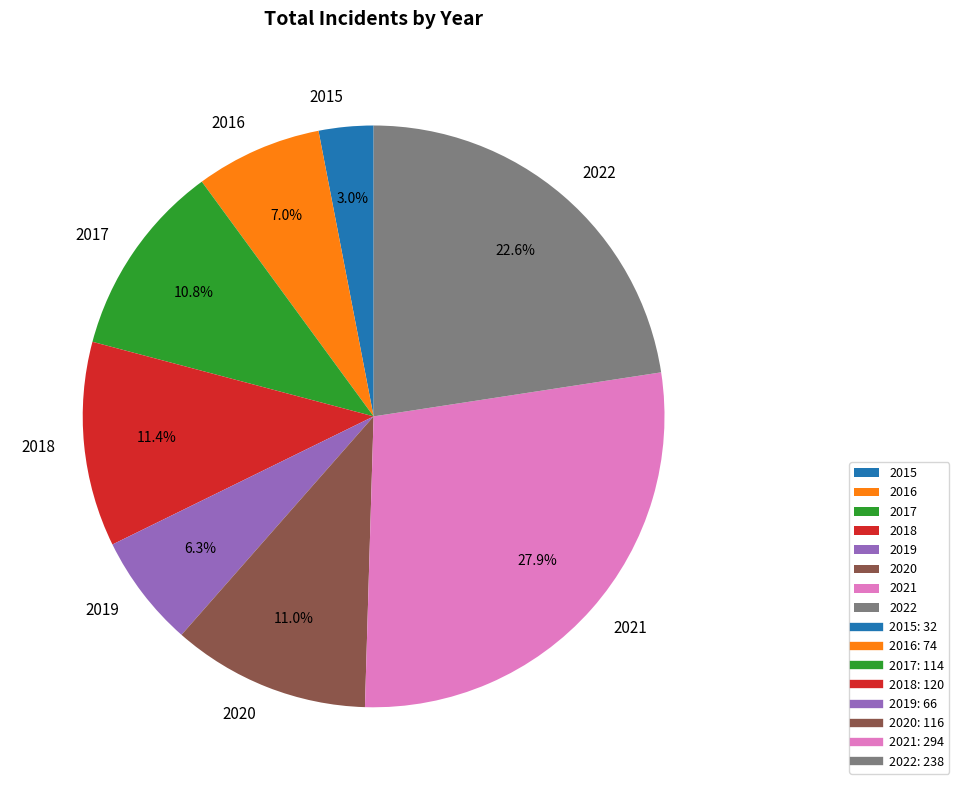

True or false: 2019 accounts for 6% of the total.

True